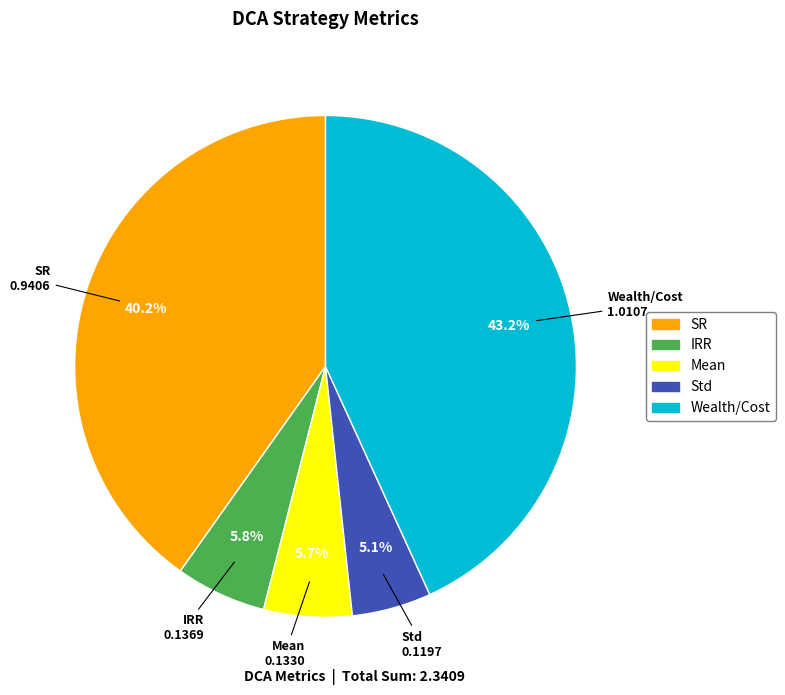

The SR slice represents 40% of the pie. True or false?

True